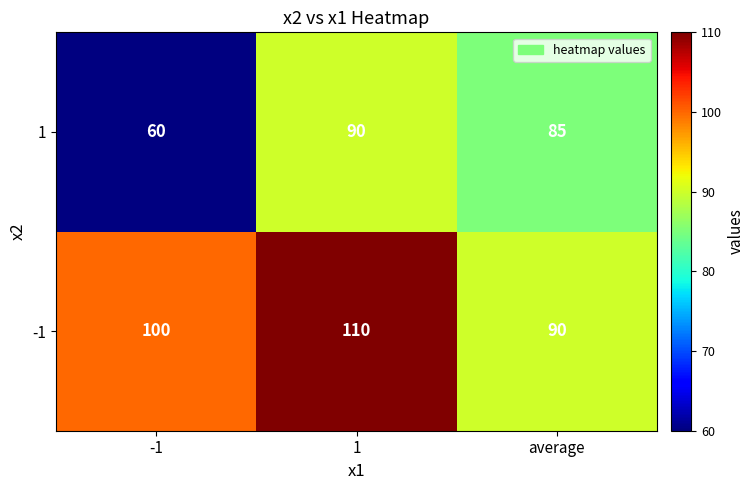

Rank the series by their average value, from lowest to highest.

1, -1